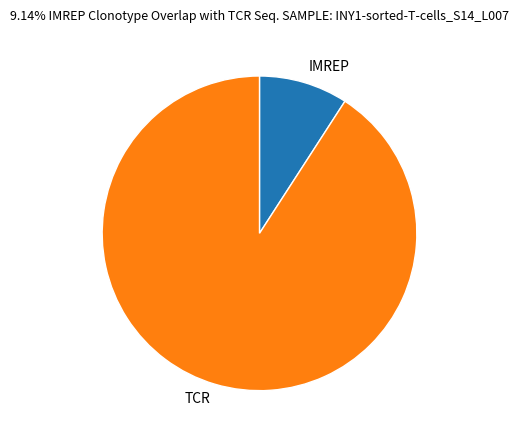

True or false: IMREP accounts for 9% of the total.

True